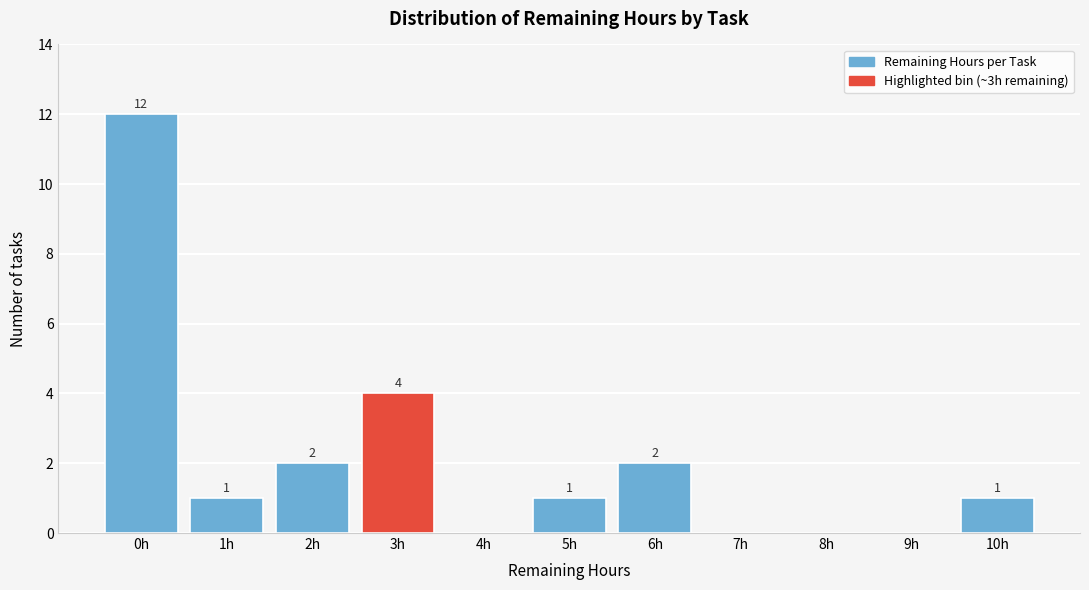

Reading left to right, list all the values displayed in this chart.

0h=12	1h=1	2h=2	3h=4	4h=0	5h=1	6h=2	7h=0	8h=0	9h=0	10h=1